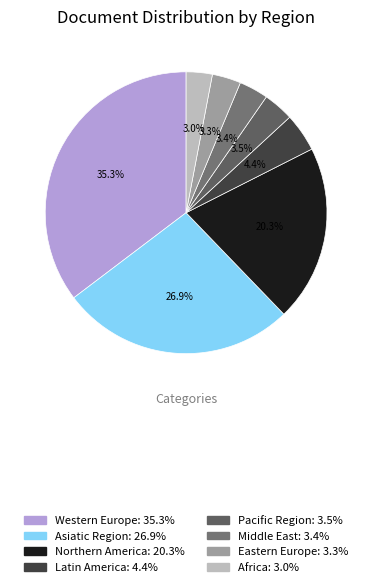

Does Asiatic Region represent more than half of the total?

No